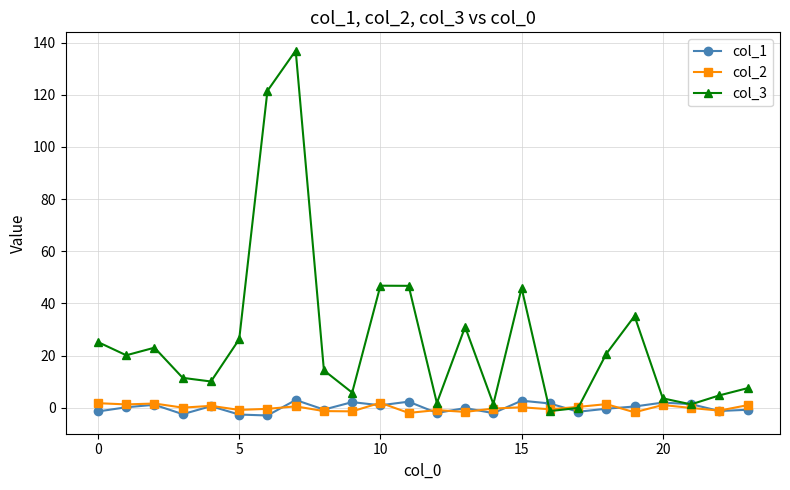

Is this an area chart (filled region under the line)?

No